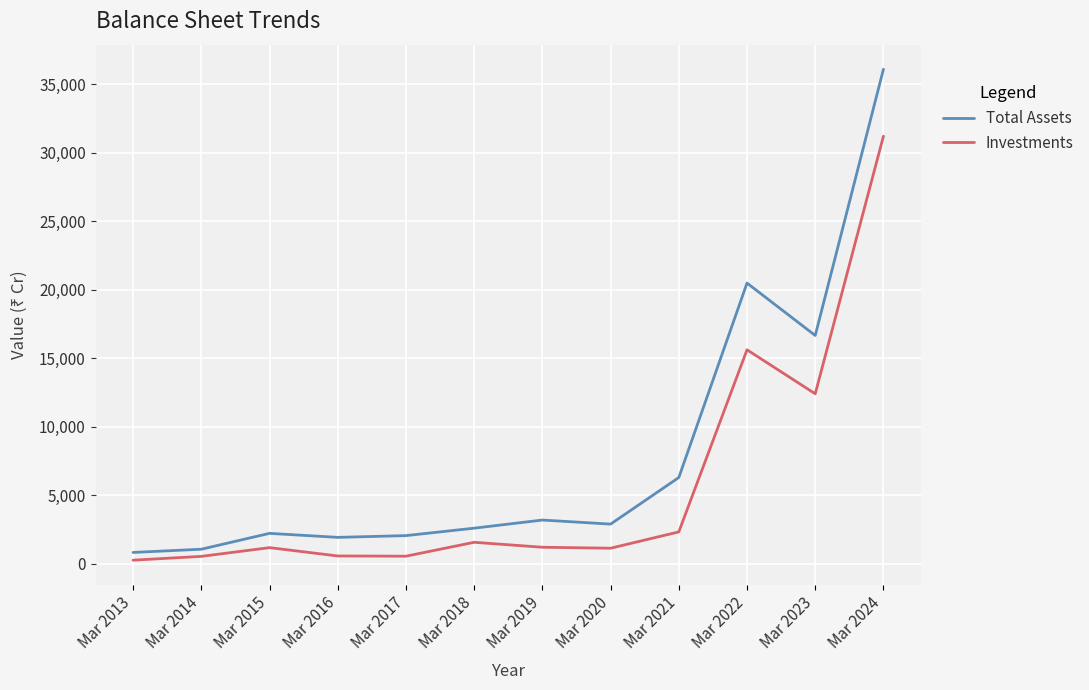

The value of Total Assets at Mar 2020 is 4703. True or false?

False